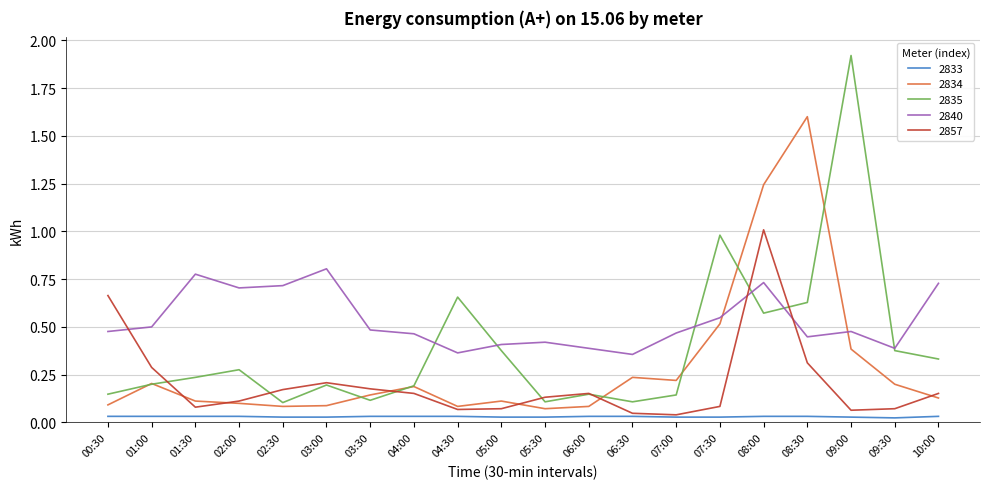

What is the spread (max minus min) of values at 09:00?

1.9